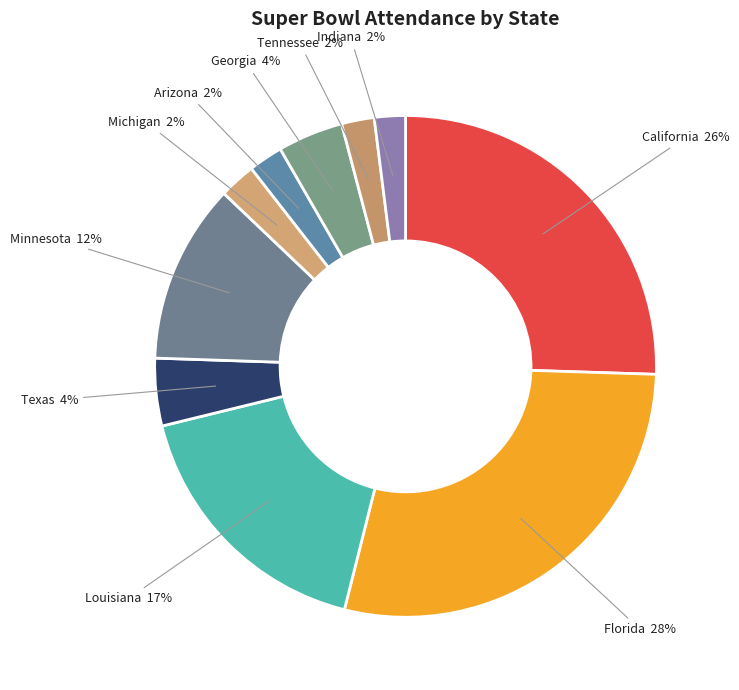

Is the sum of Georgia and Michigan greater than half?

No